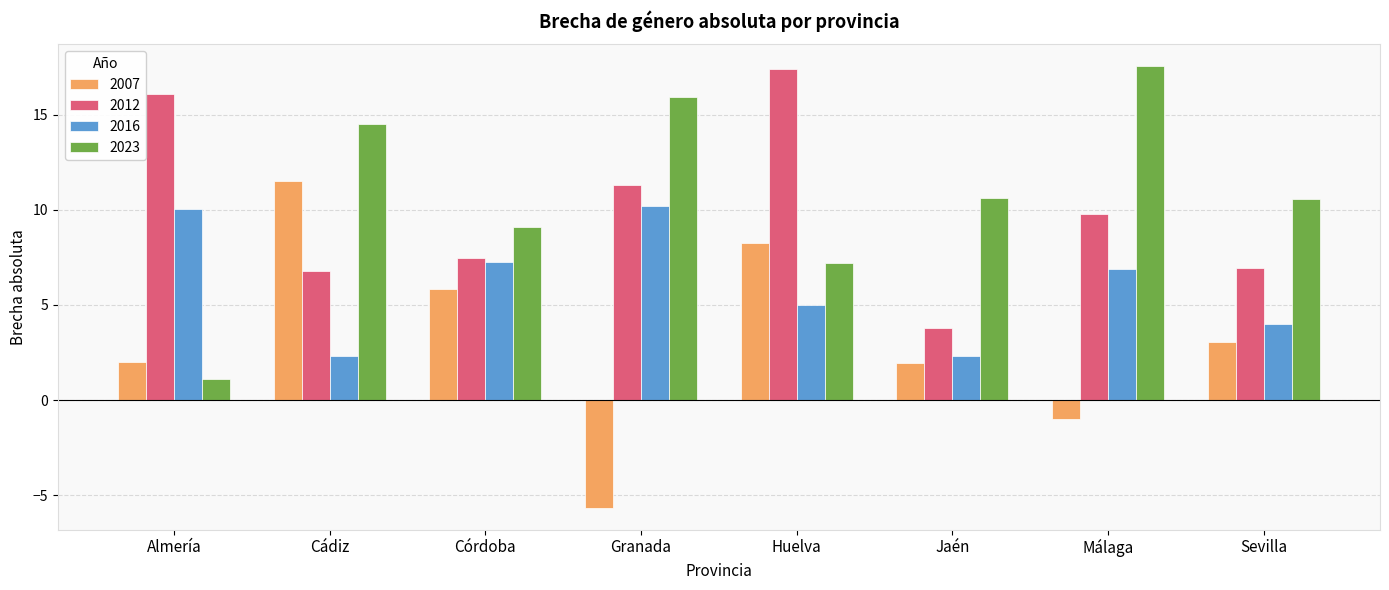

True or false: 2007 has a value of 8.5 at Córdoba.

False